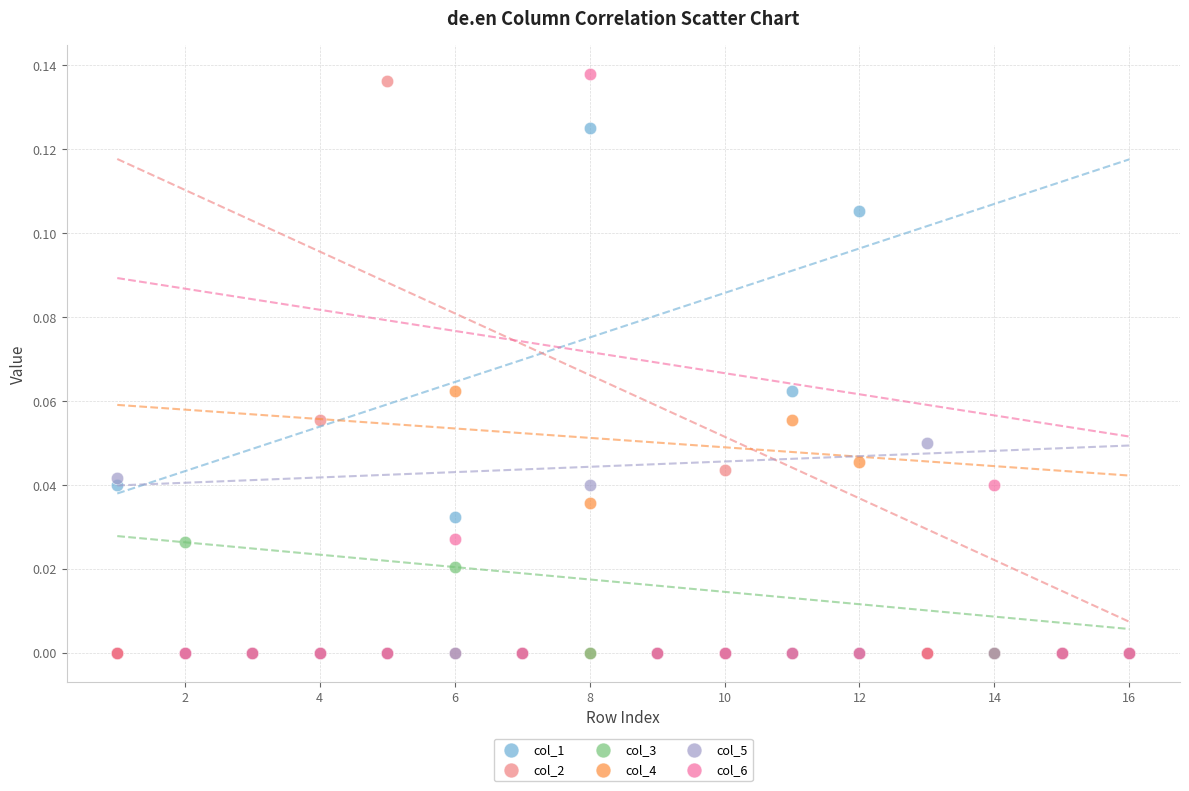

Which series reaches the maximum Y coordinate?

col_6